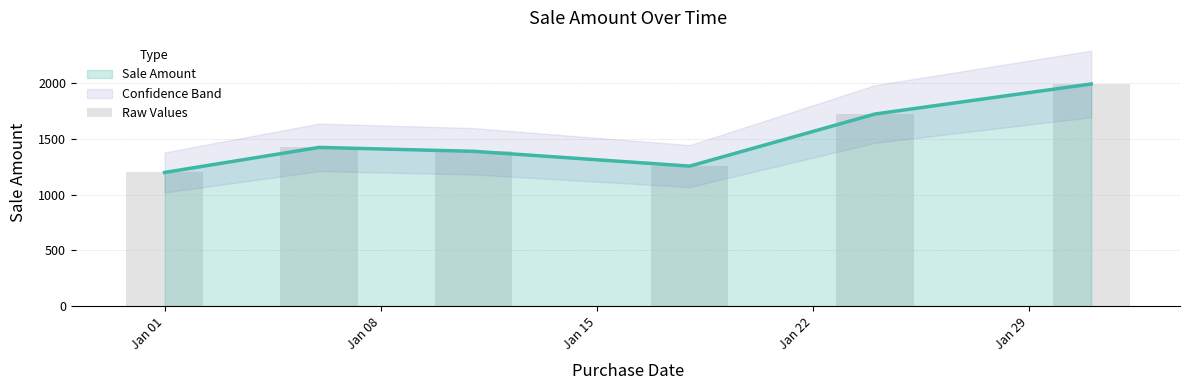

How many data points are above 1425?

2